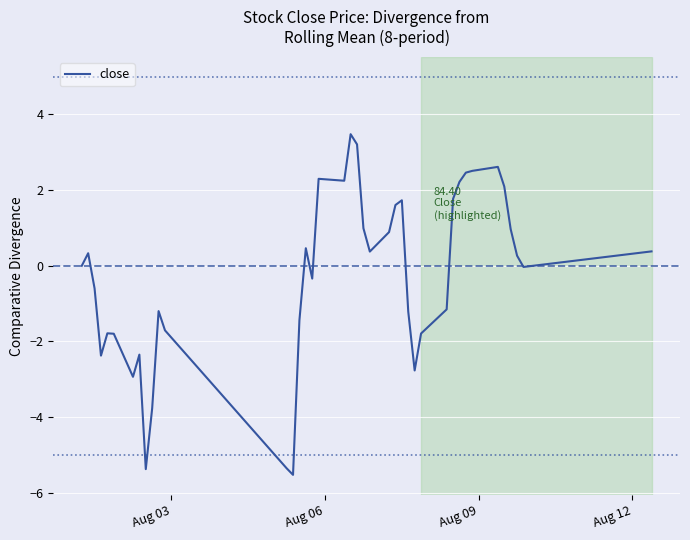

What is the minimum value shown in the chart?

-5.5